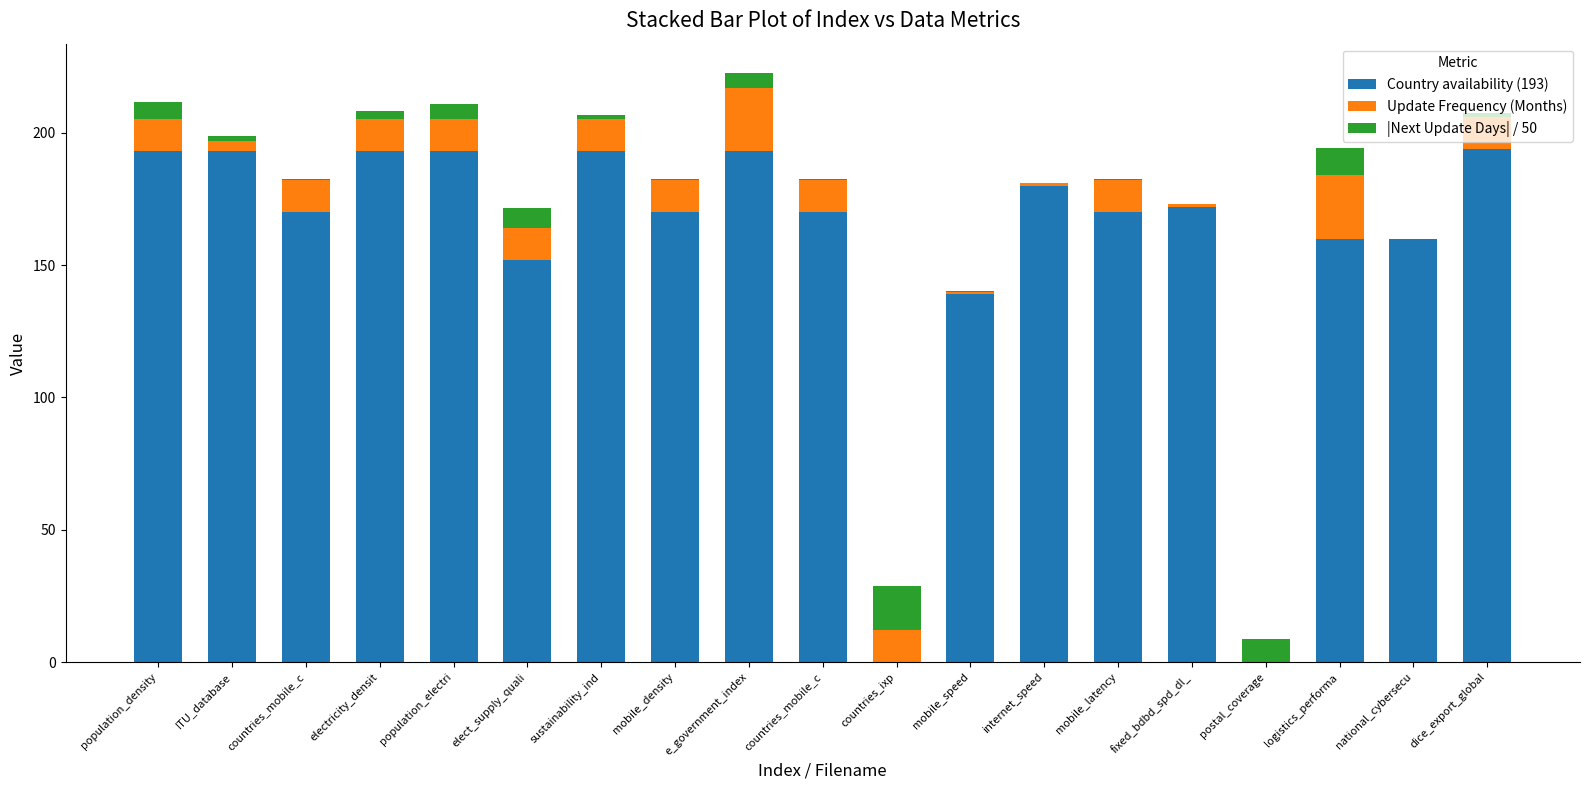

Count the number of data series in this chart.

3